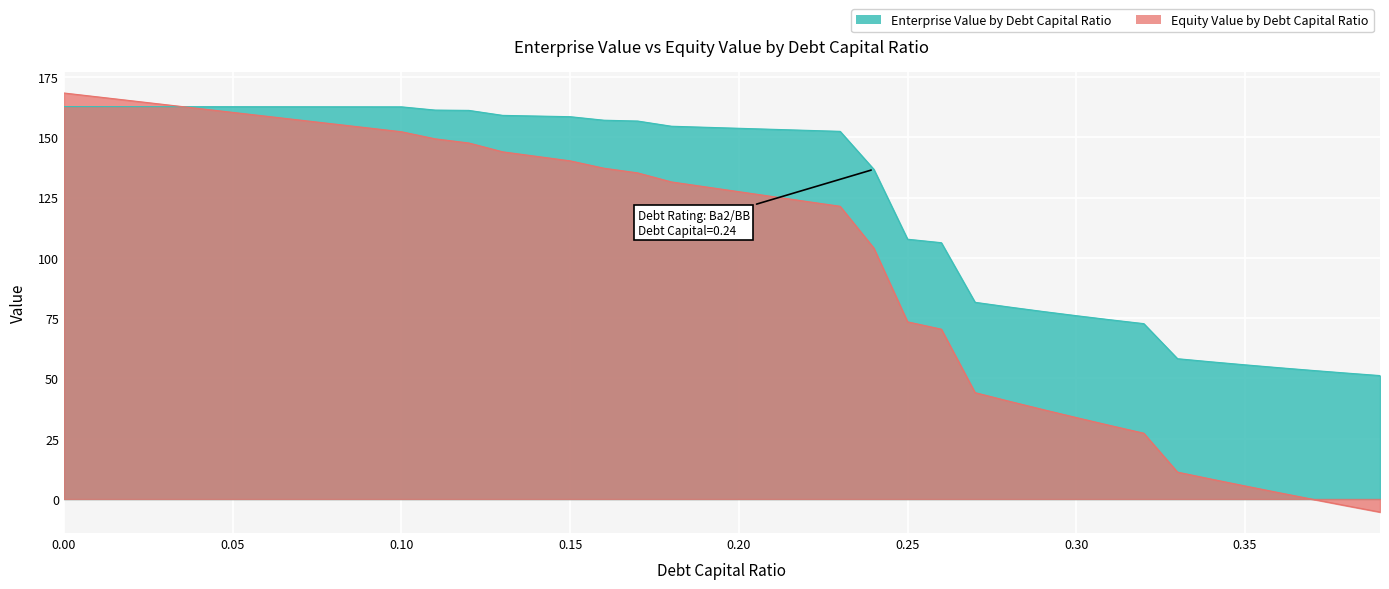

After their last crossing, which series has the higher values: equity_value or enterprise_value?

enterprise_value